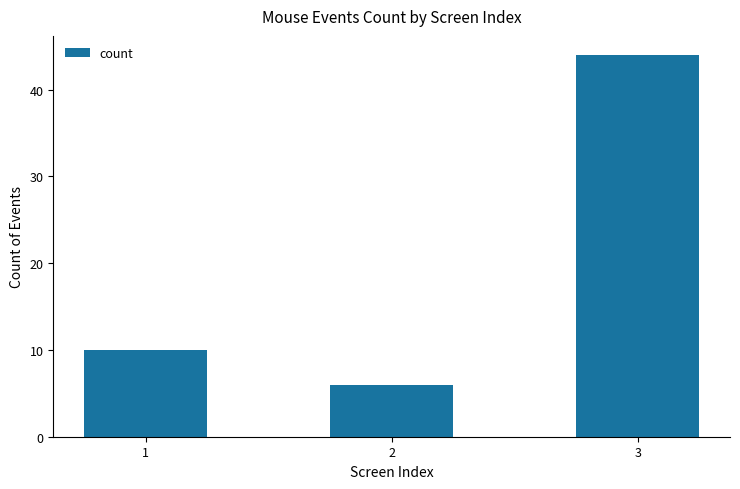

How many bars are there in total?

3